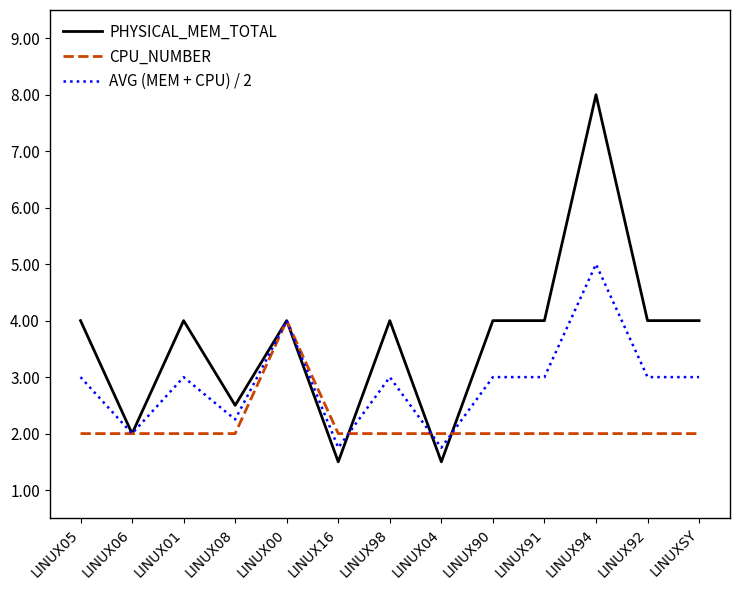

What is the smallest value displayed?

1.5